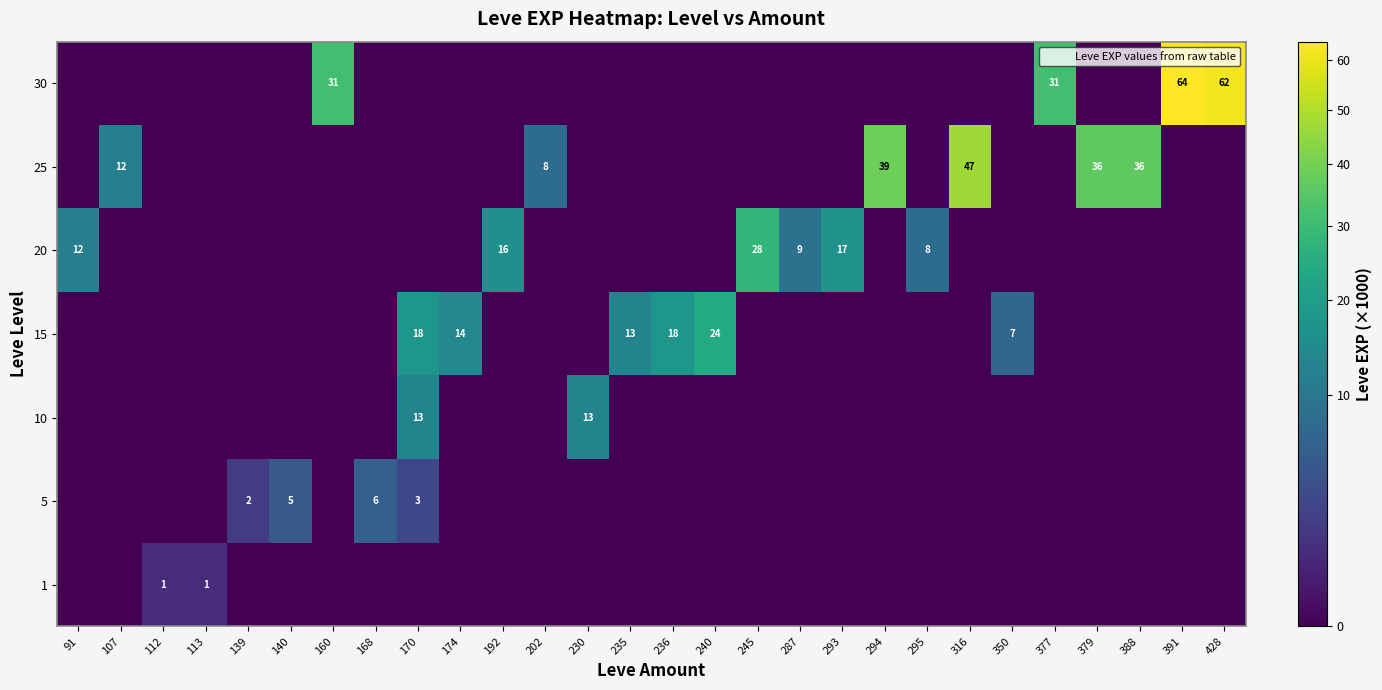

True or false: 20 has a value of 27 at 293.

False